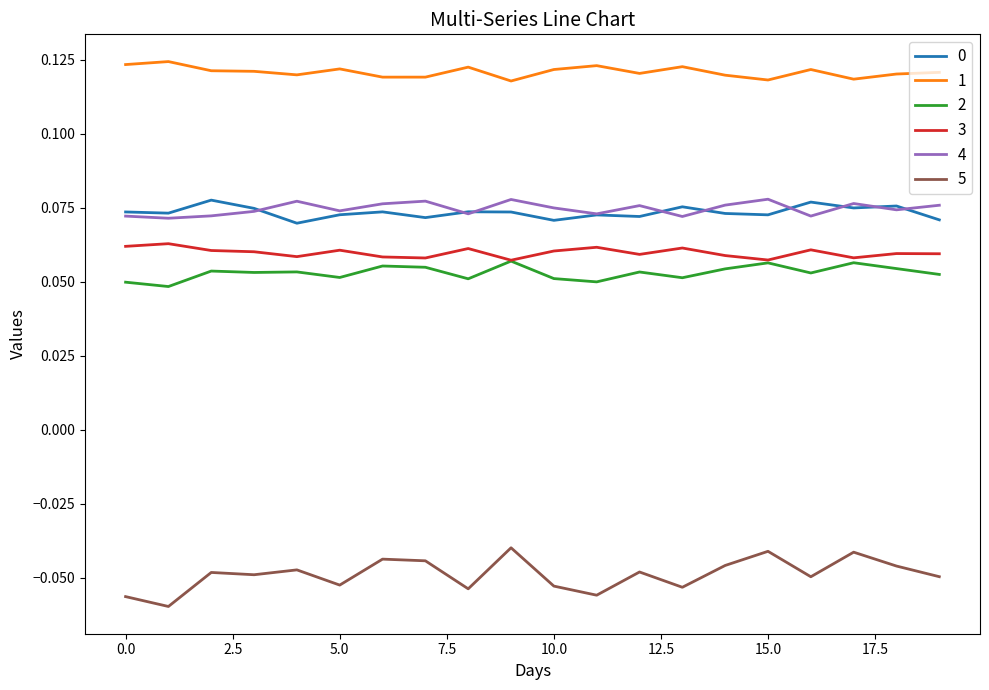

Which series has the largest range (max minus min)?

5